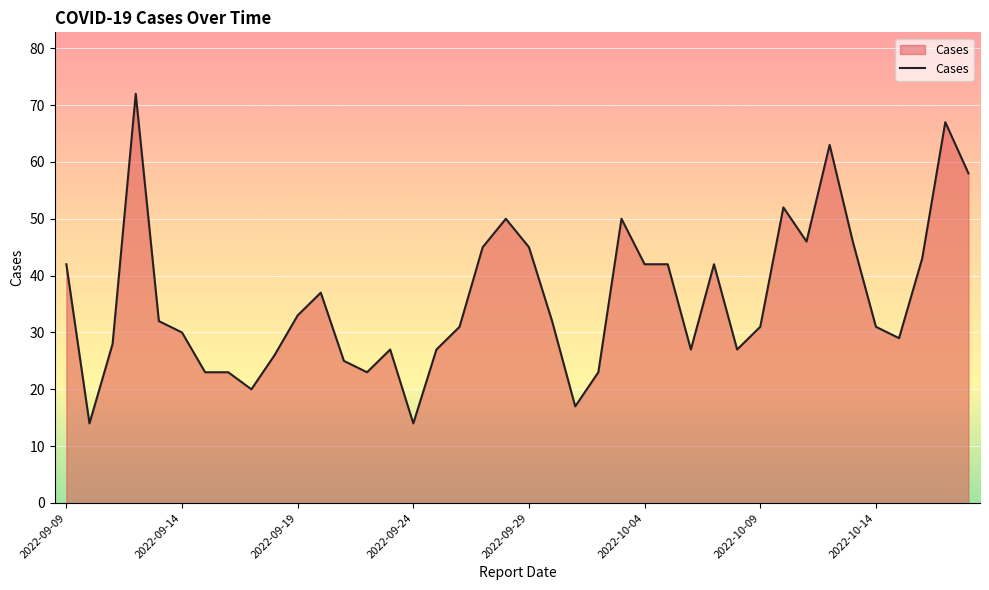

What is the difference between the maximum and minimum values?

58